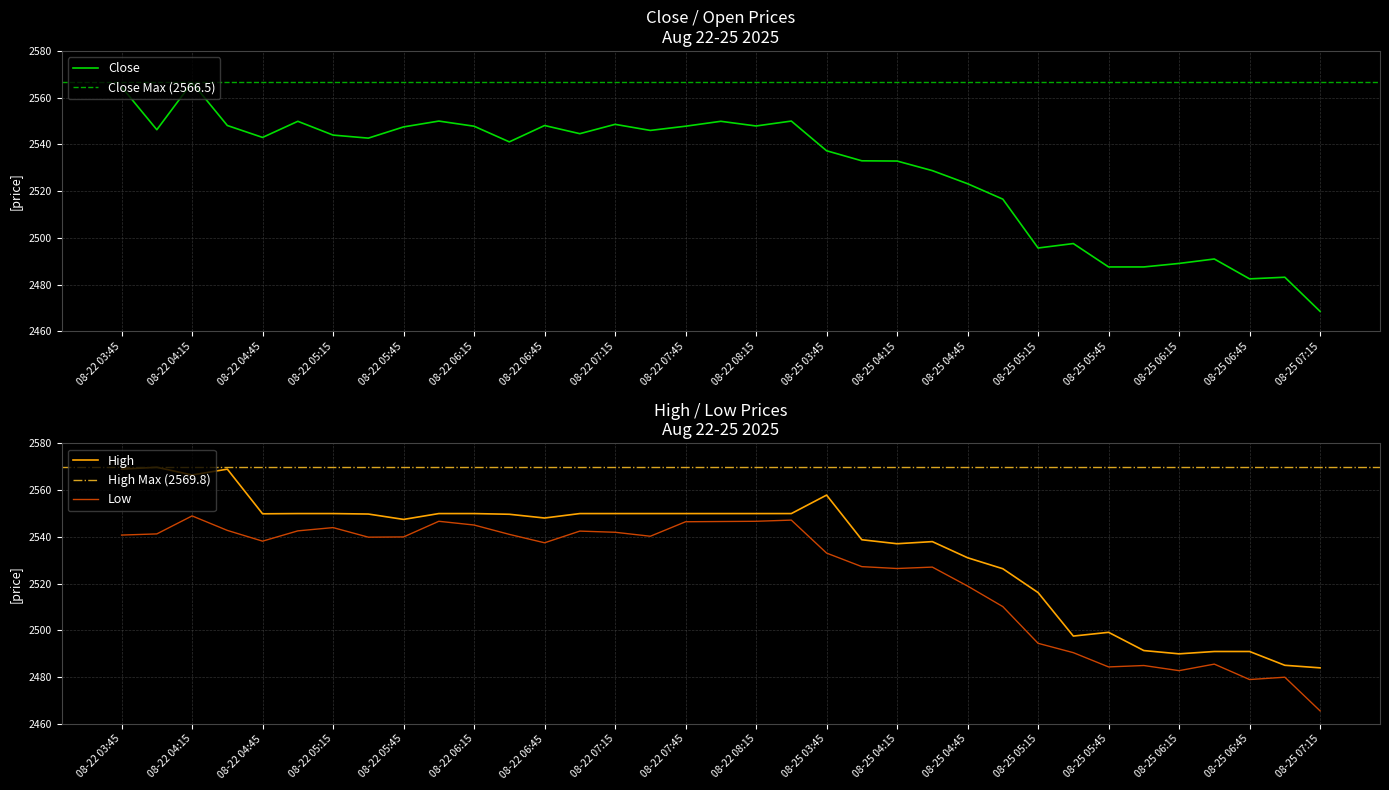

Does the chart display data point markers on the line(s)?

No